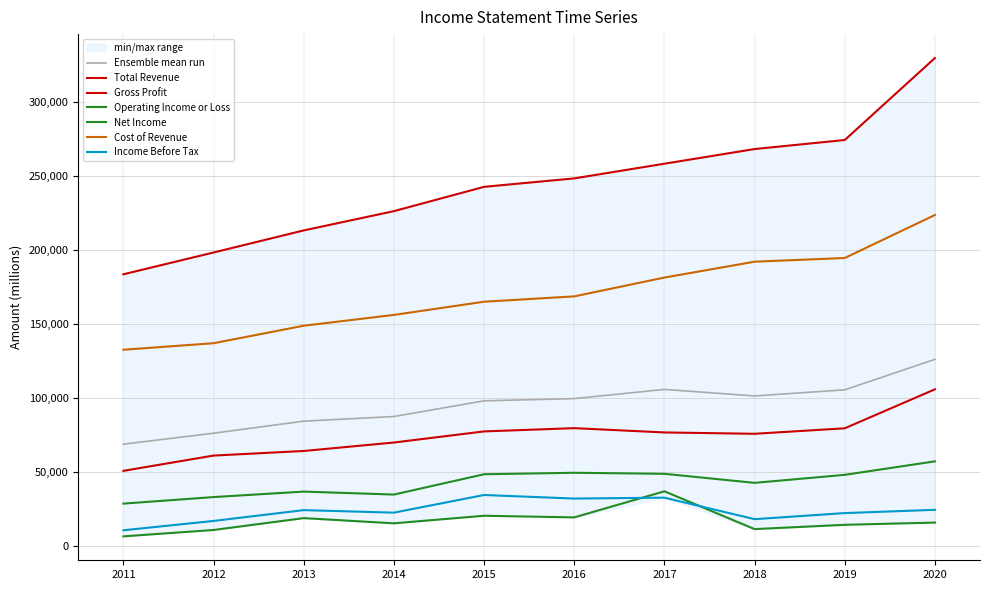

What is the difference between the second highest and second lowest values in the Total Revenue series?

75900